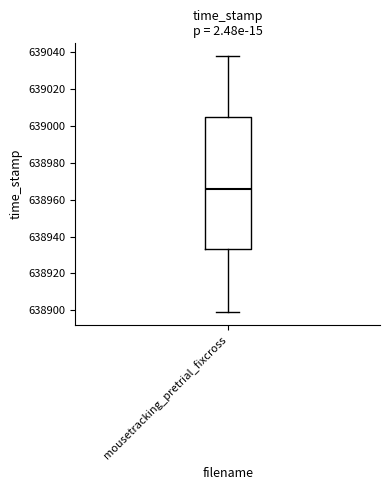

Where is the lower edge of the box for mousetracking_pretrial_fixcross on the y-axis? The values are not printed on the chart, so give them approximately, as read against the axis.

638934